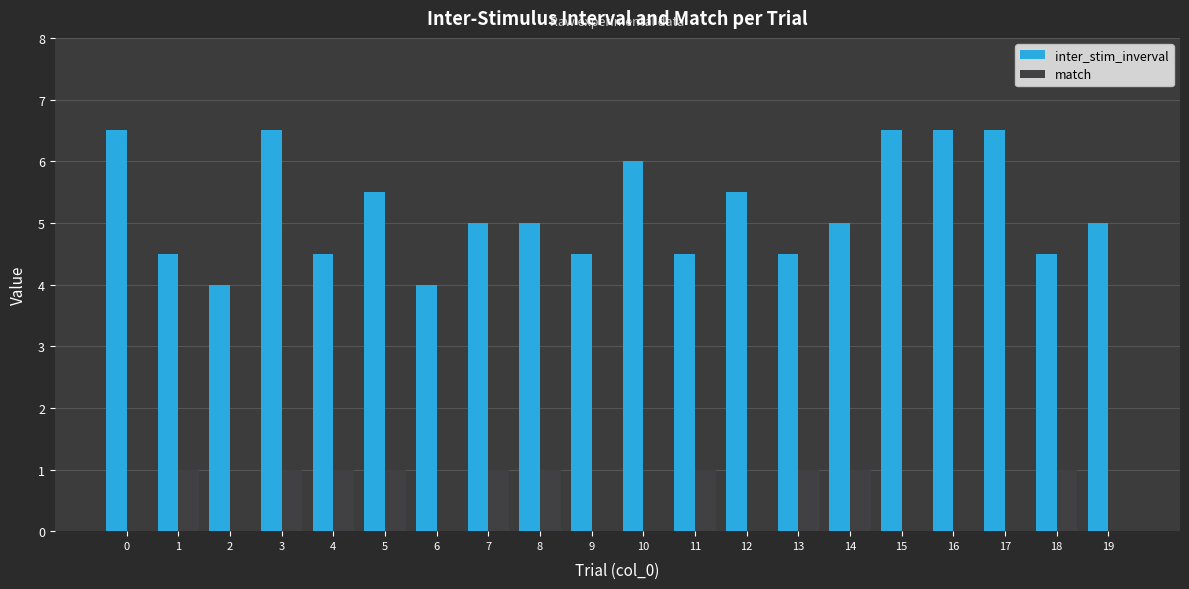

Reading left to right, extract all data points from this chart.

inter_stim_inverval: 6.5	4.5	4.0	6.5	4.5	5.5	4.0	5.0	5.0	4.5	6.0	4.5	5.5	4.5	5.0	6.5	6.5	6.5	4.5	5.0
match: 0.0	1.0	0.0	1.0	1.0	1.0	0.0	1.0	1.0	0.0	0.0	1.0	0.0	1.0	1.0	0.0	0.0	0.0	1.0	0.0